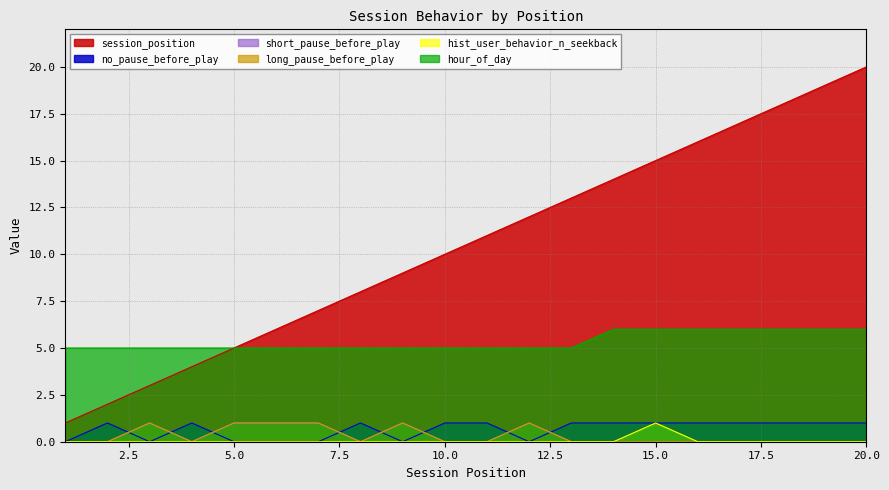

How many values in the session_position series exceed 11?

9